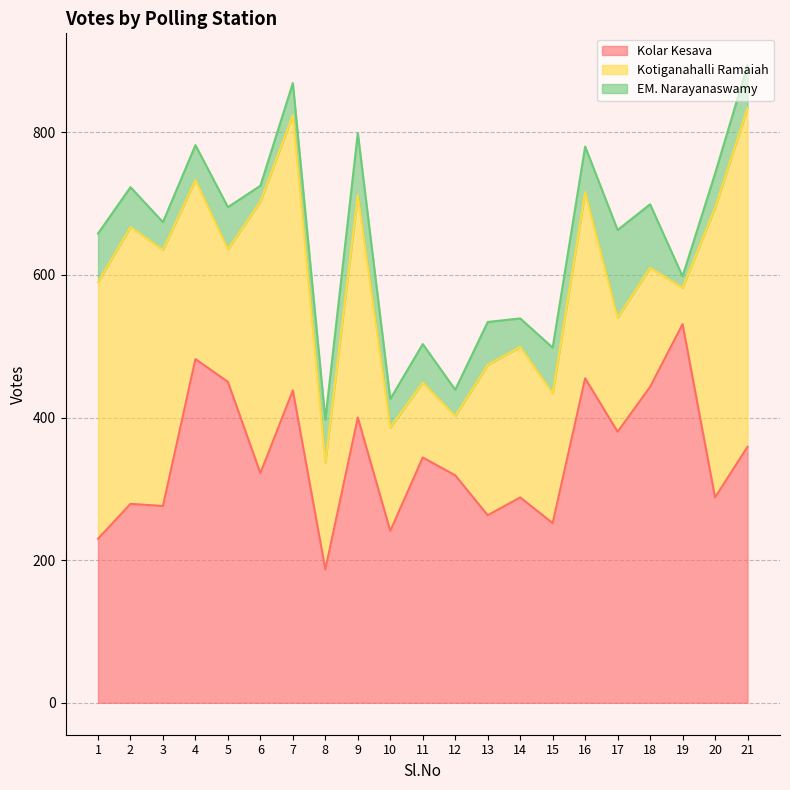

At which category does Kotiganahalli Ramaiah reach its first local peak?

2